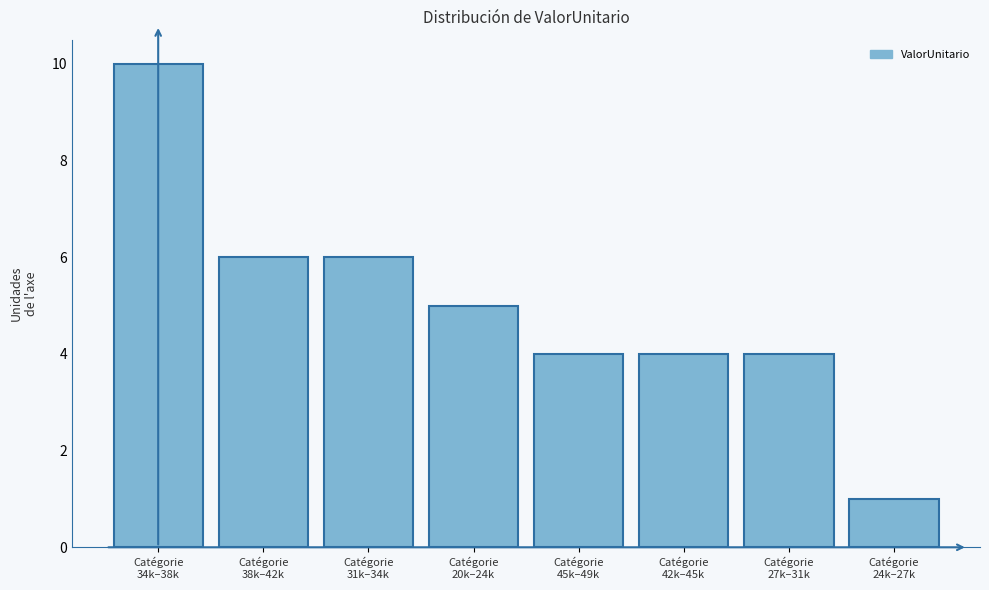

Reading left to right, list all the values displayed in this chart.

10	6	6	5	4	4	4	1